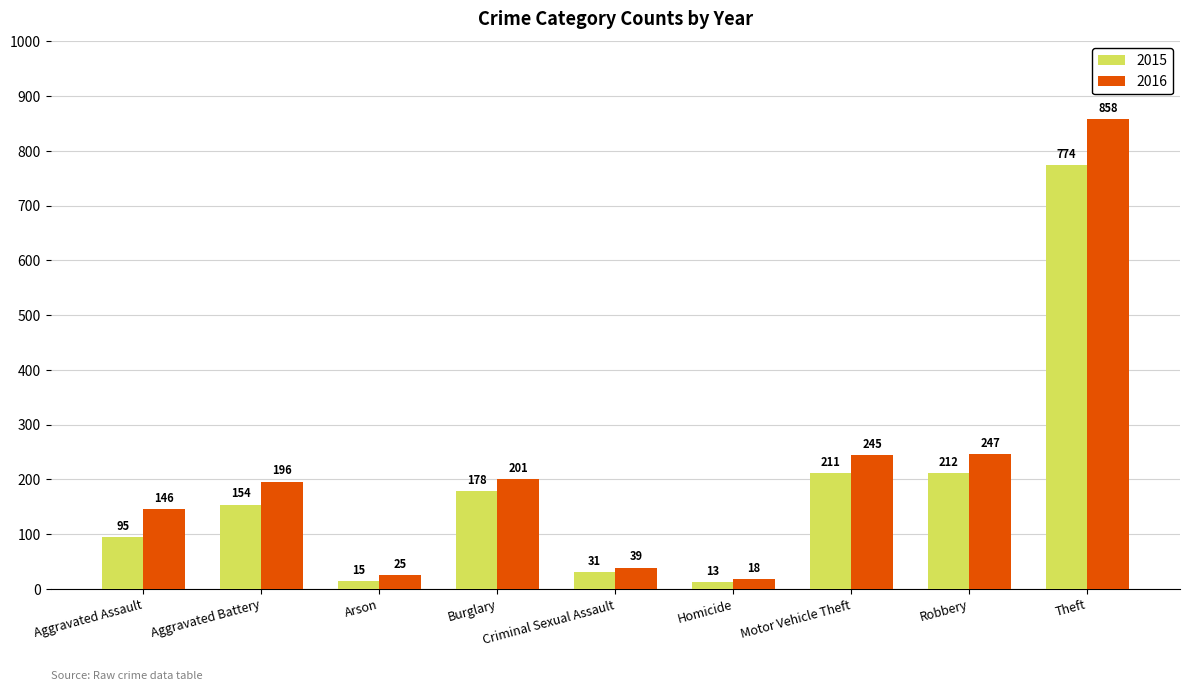

What is the minimum value shown in the chart?

13